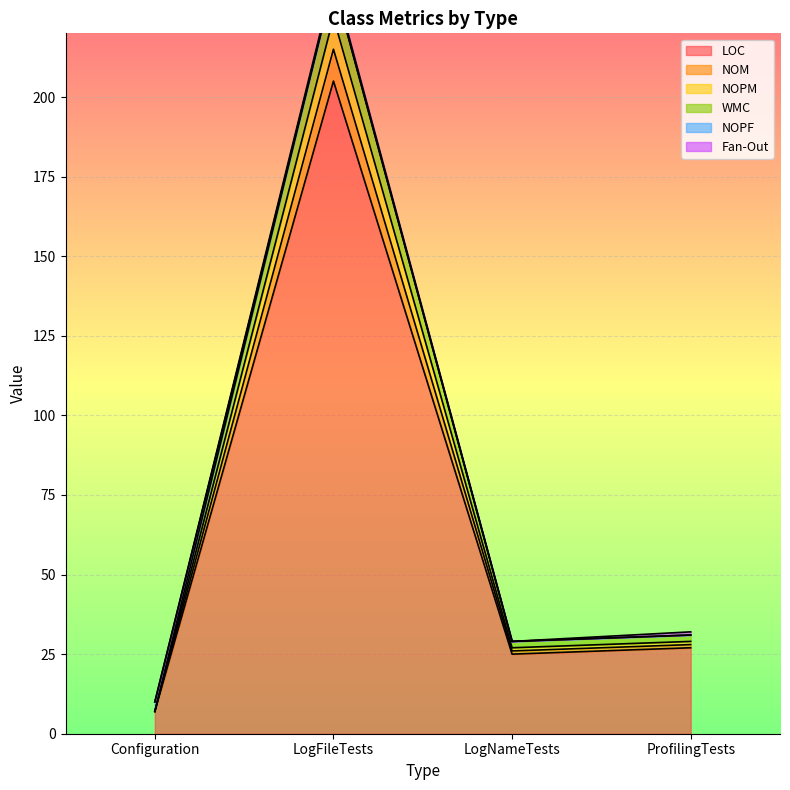

What is the lowest value of the LOC series?

7